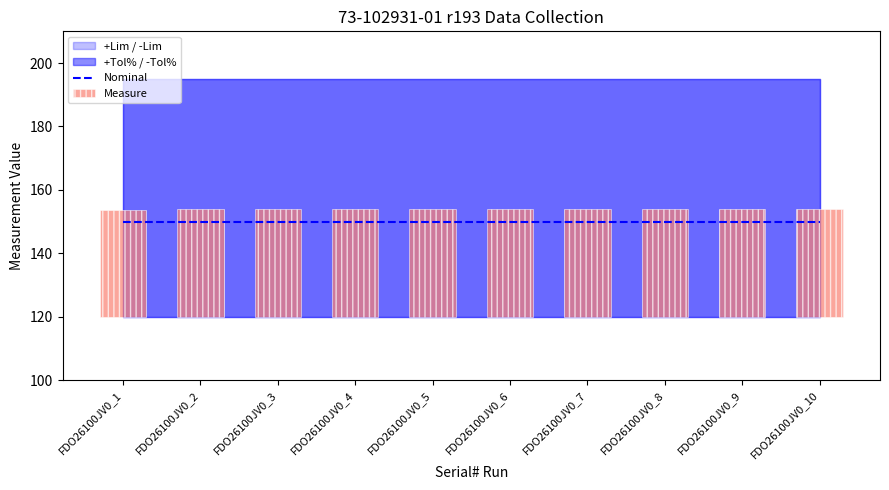

True or false: Nominal has a value of 150.0 at FDO26100JV0_8.

True